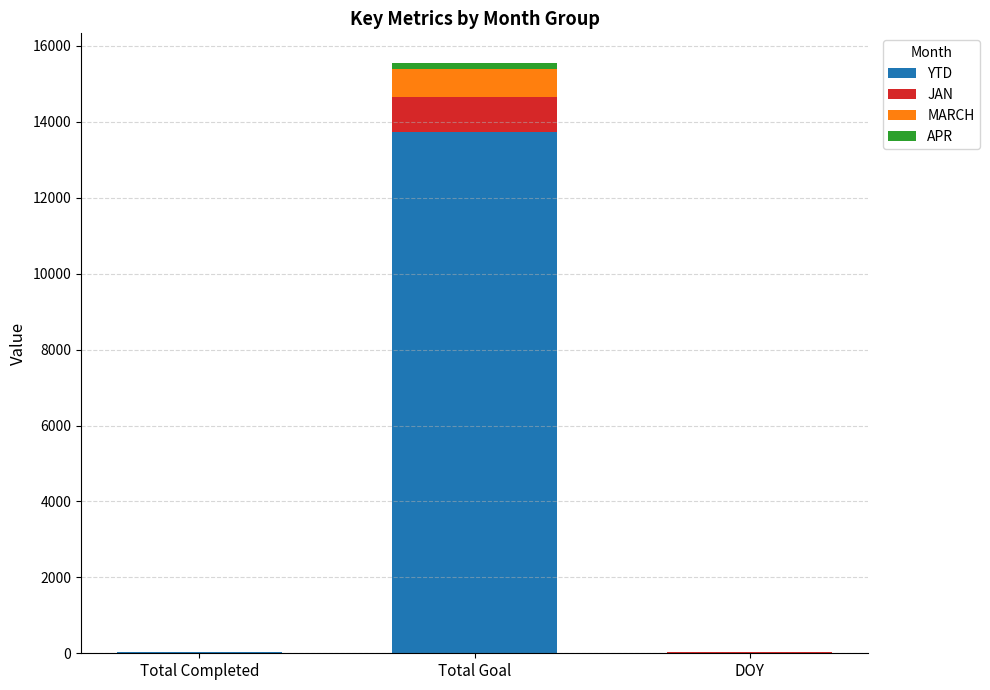

At which category is the sum across all series the highest?

Total Goal